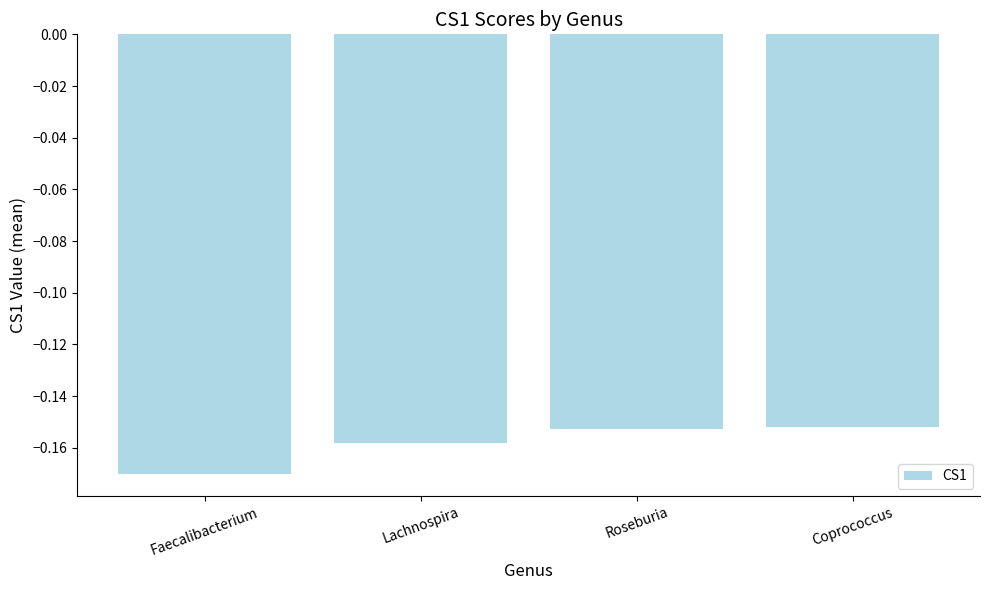

Between Faecalibacterium and Roseburia, which is larger?

Roseburia